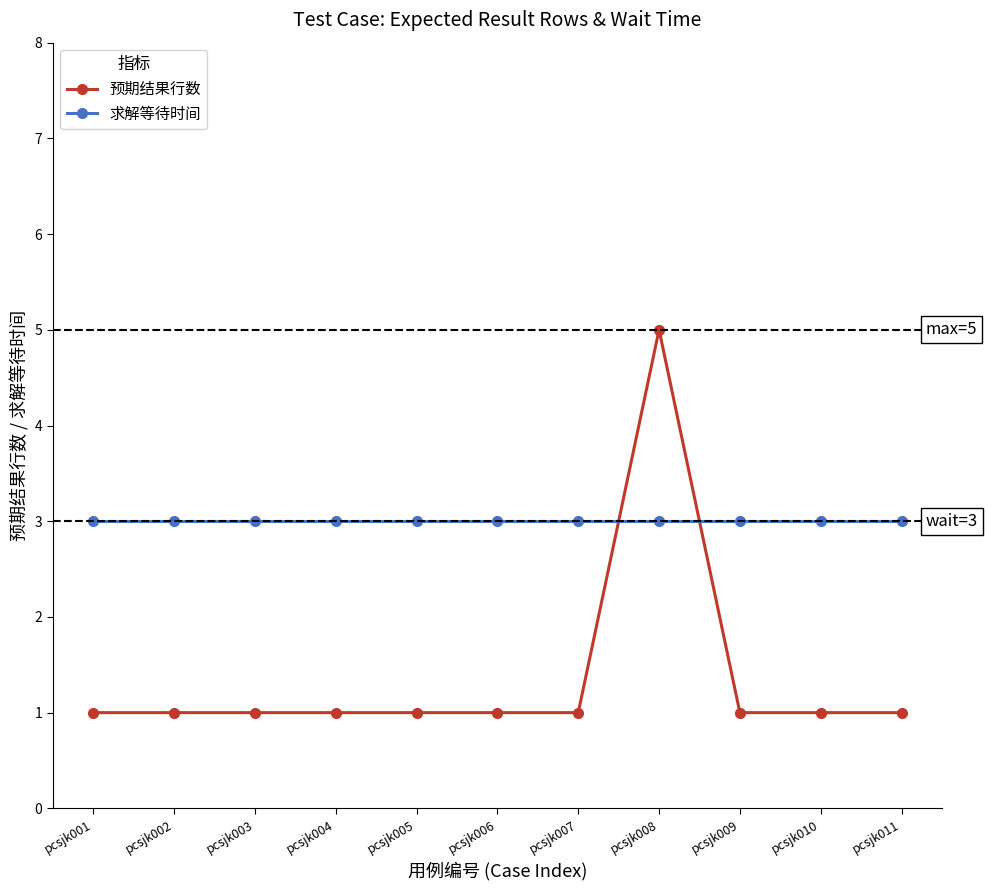

What is the value of the 求解等待时间 point at the 5th from the left?

3